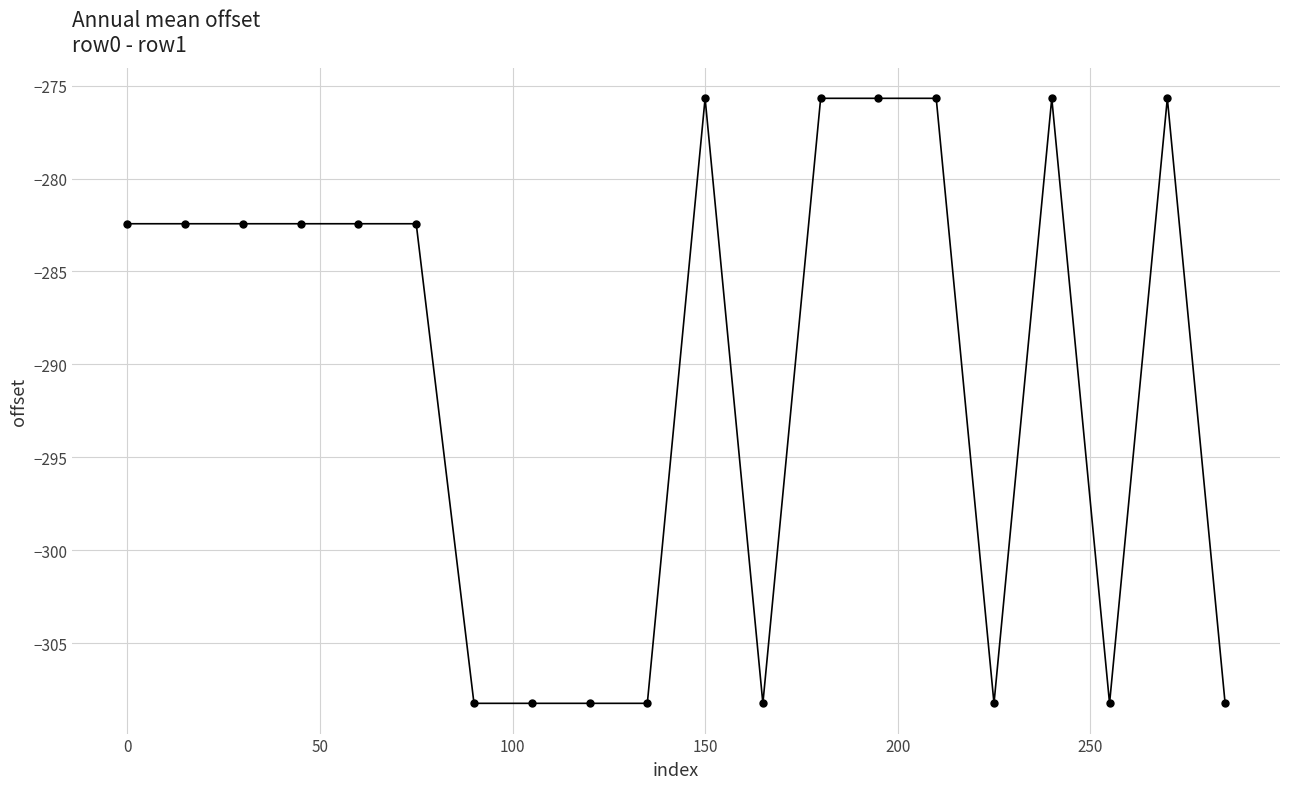

What is the value of the 9th point from the left?

-308.2